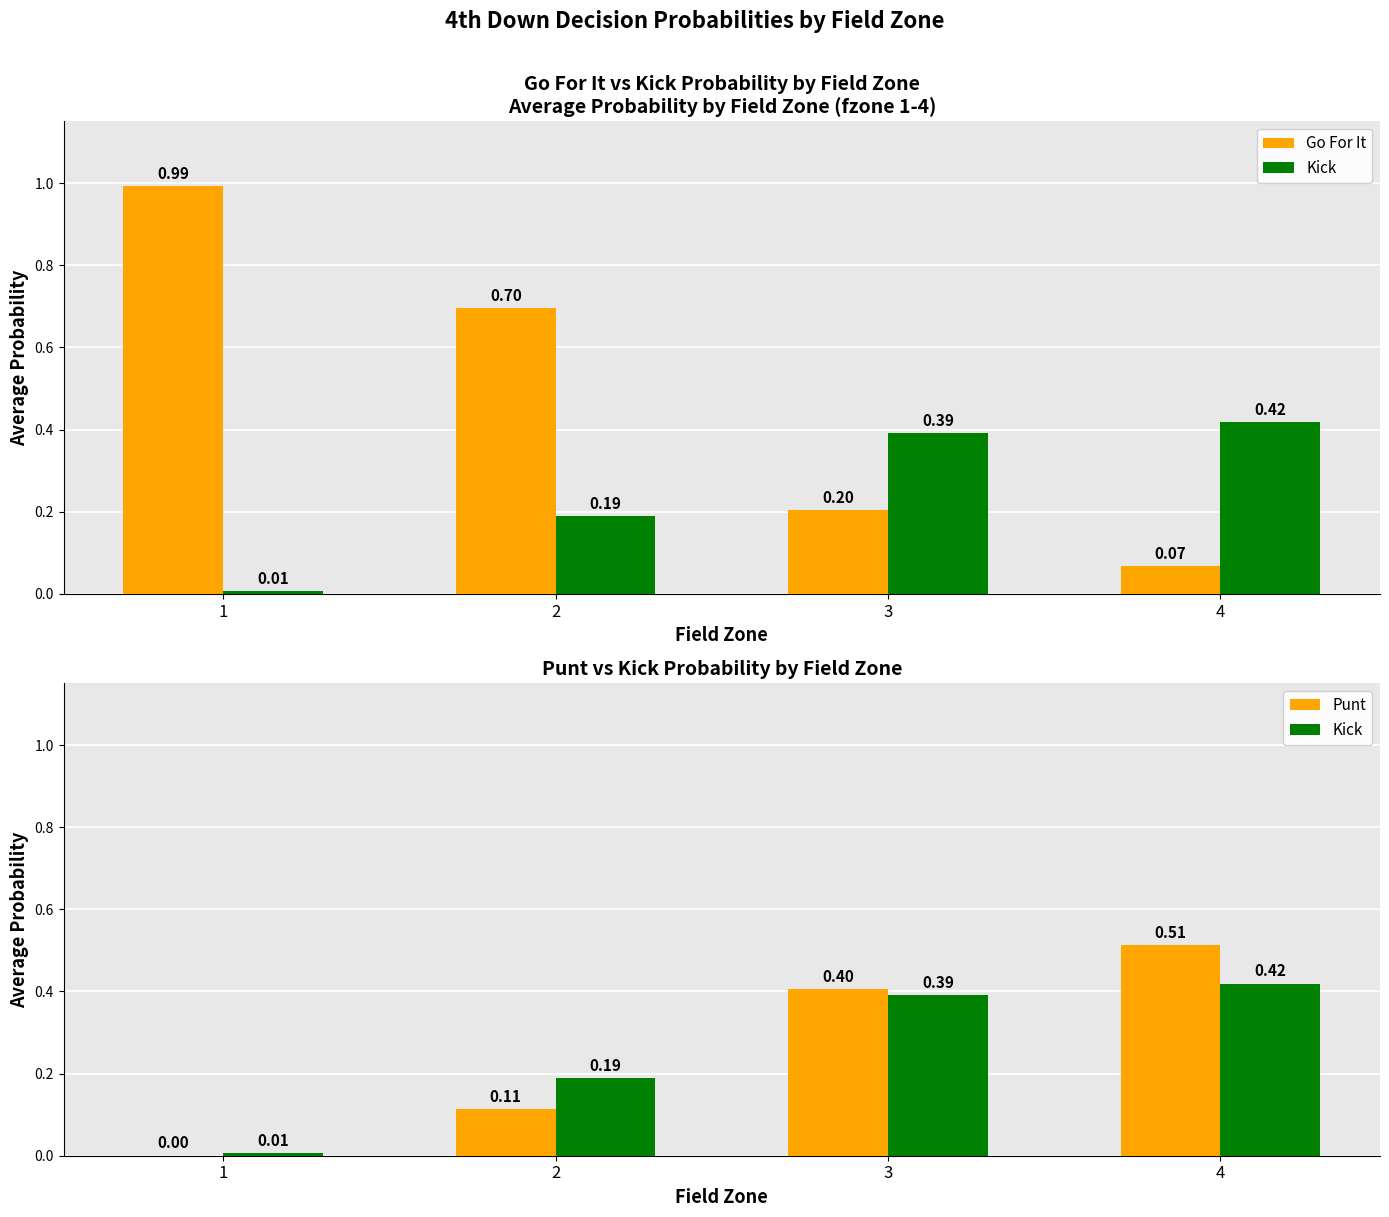

Between 4 and 3, which is larger?

3